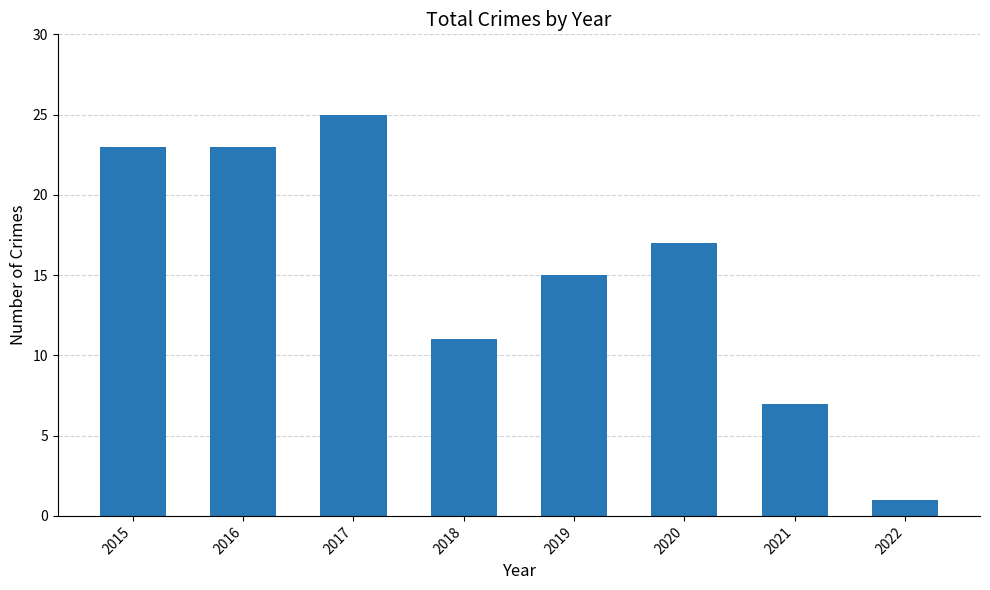

Is it true that the value at 2018 is 19?

False